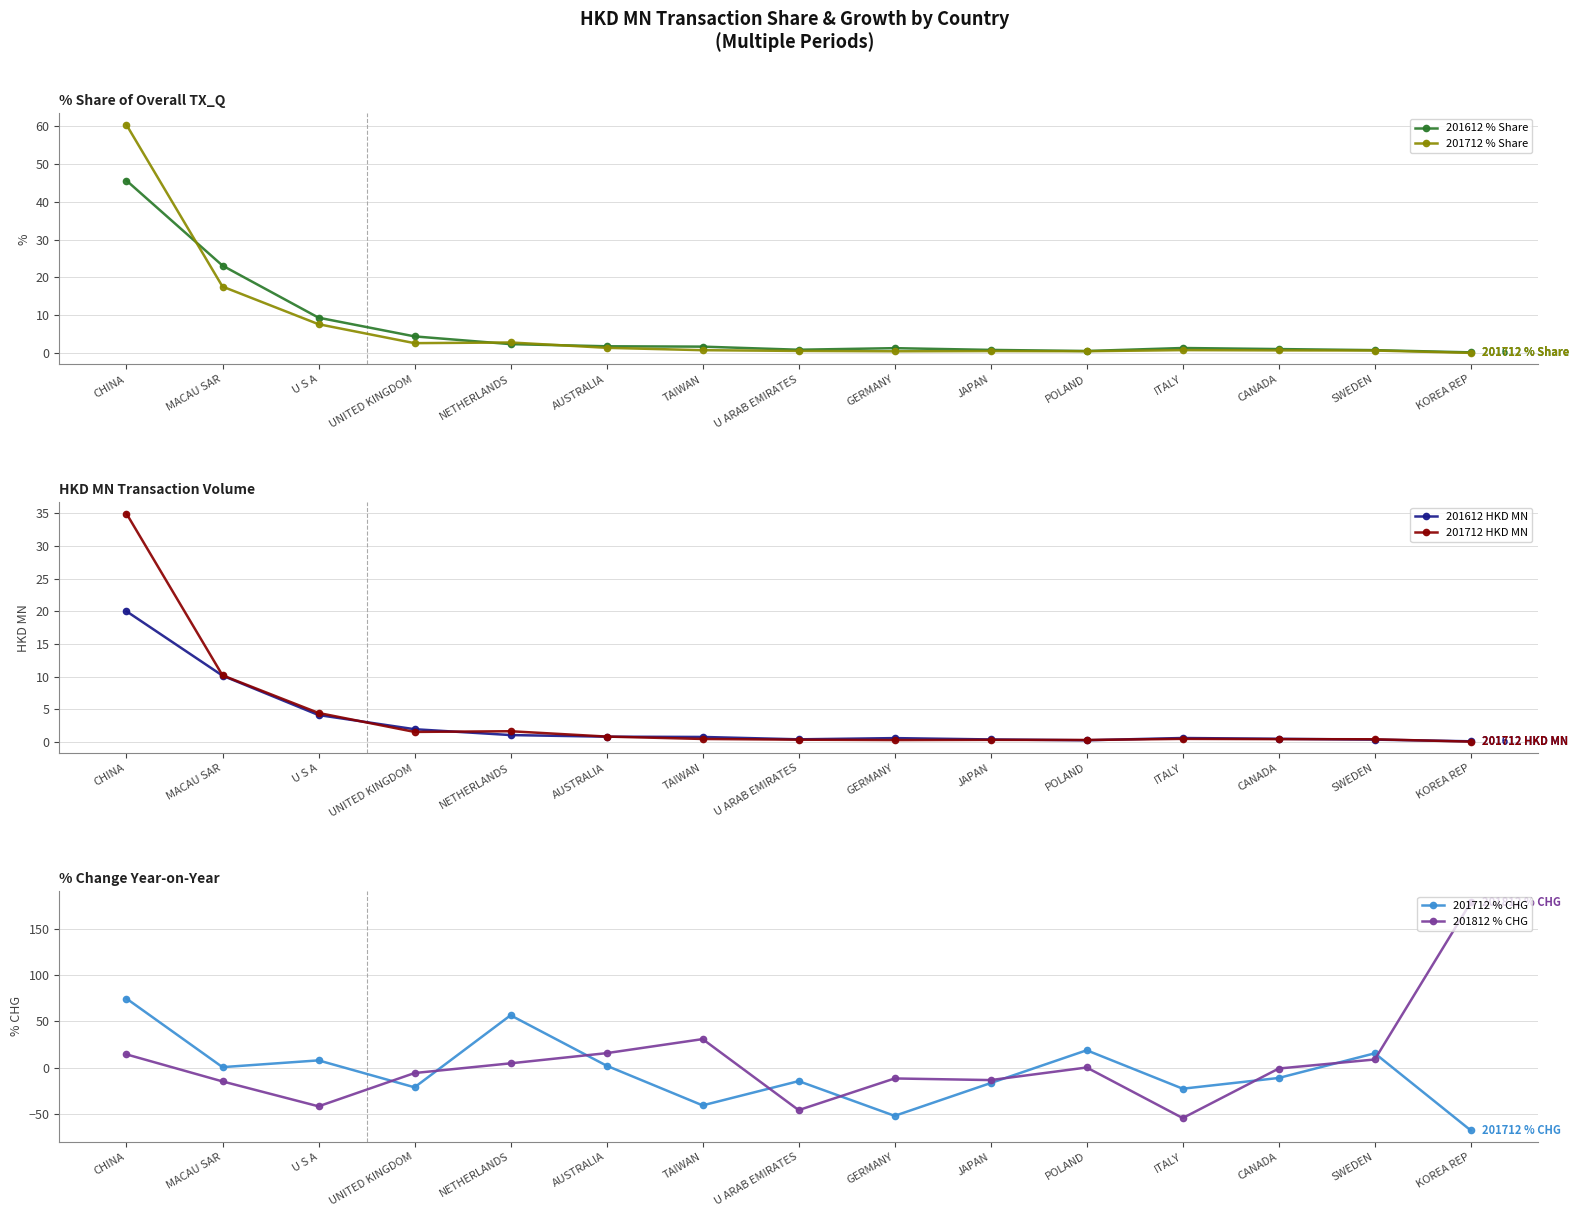

True or false: 201712 % CHG has more than 0 interior local peaks.

True